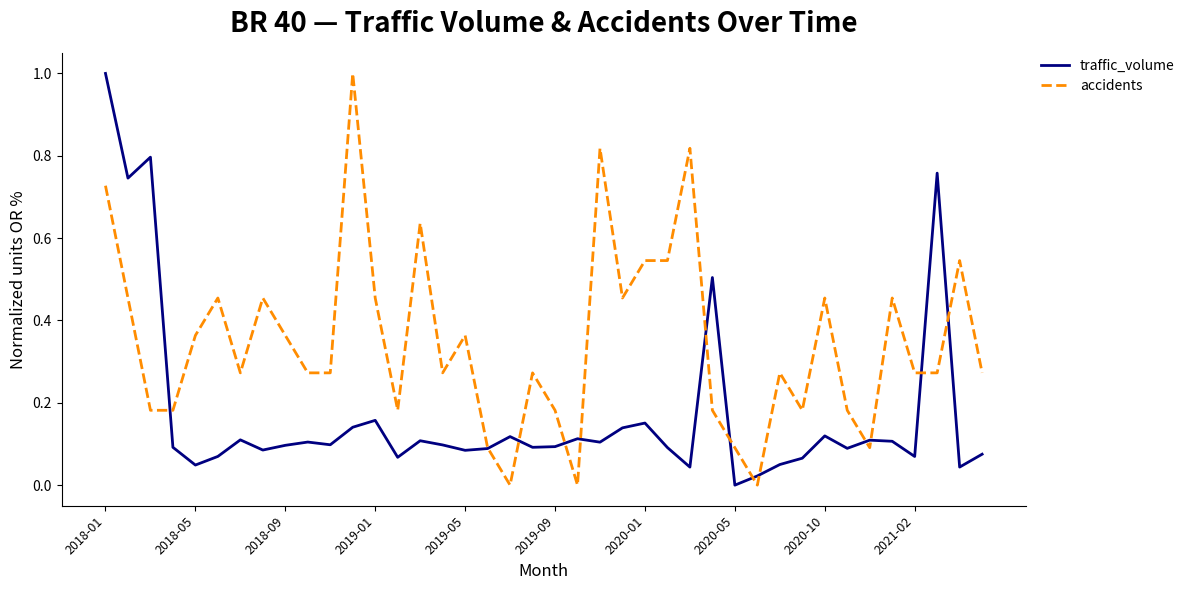

What is the maximum value for traffic_volume?

1.0